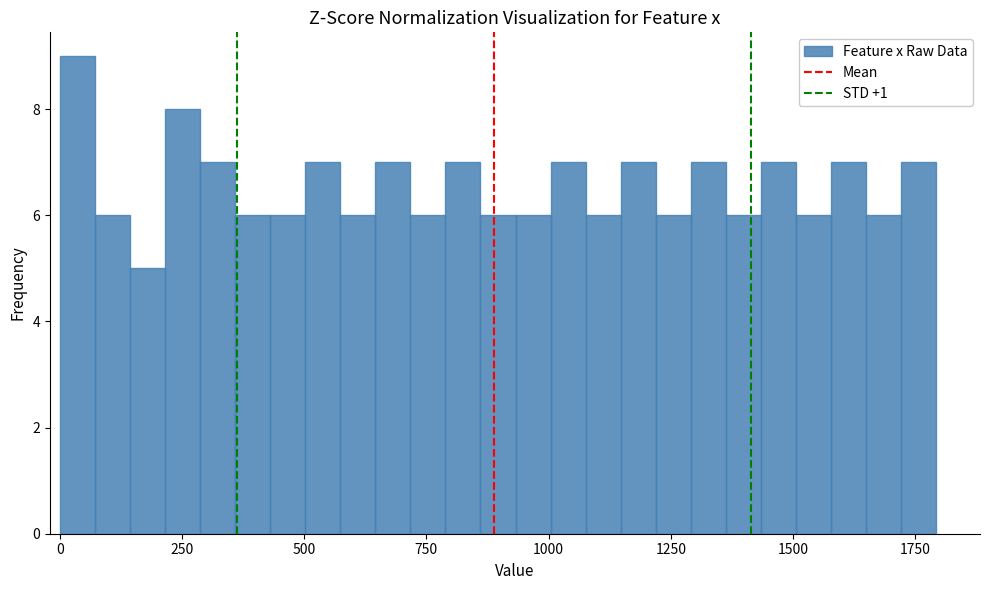

Read against the x-axis, roughly where is the centre of the tallest bar?

50